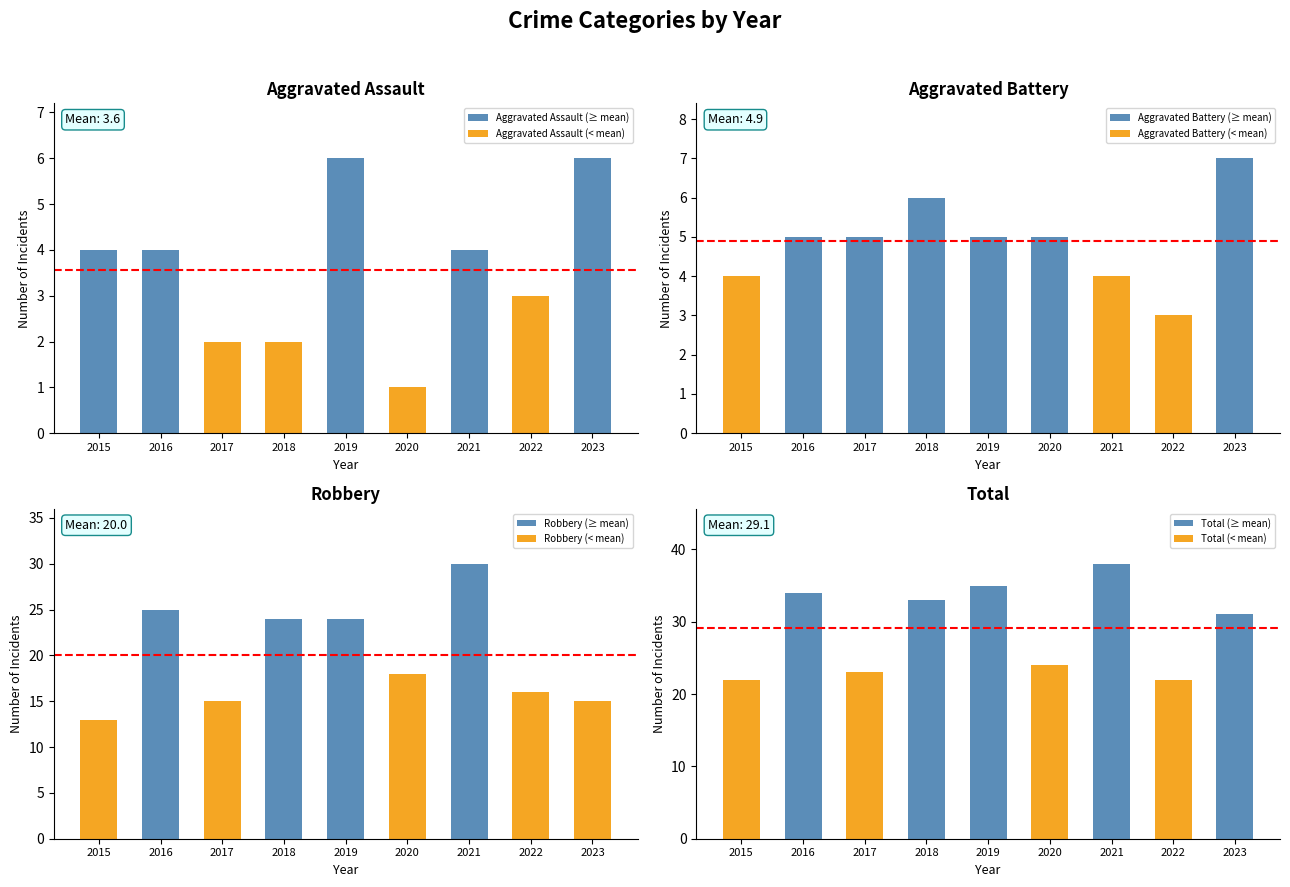

How many values in the Total series exceed 31?

4